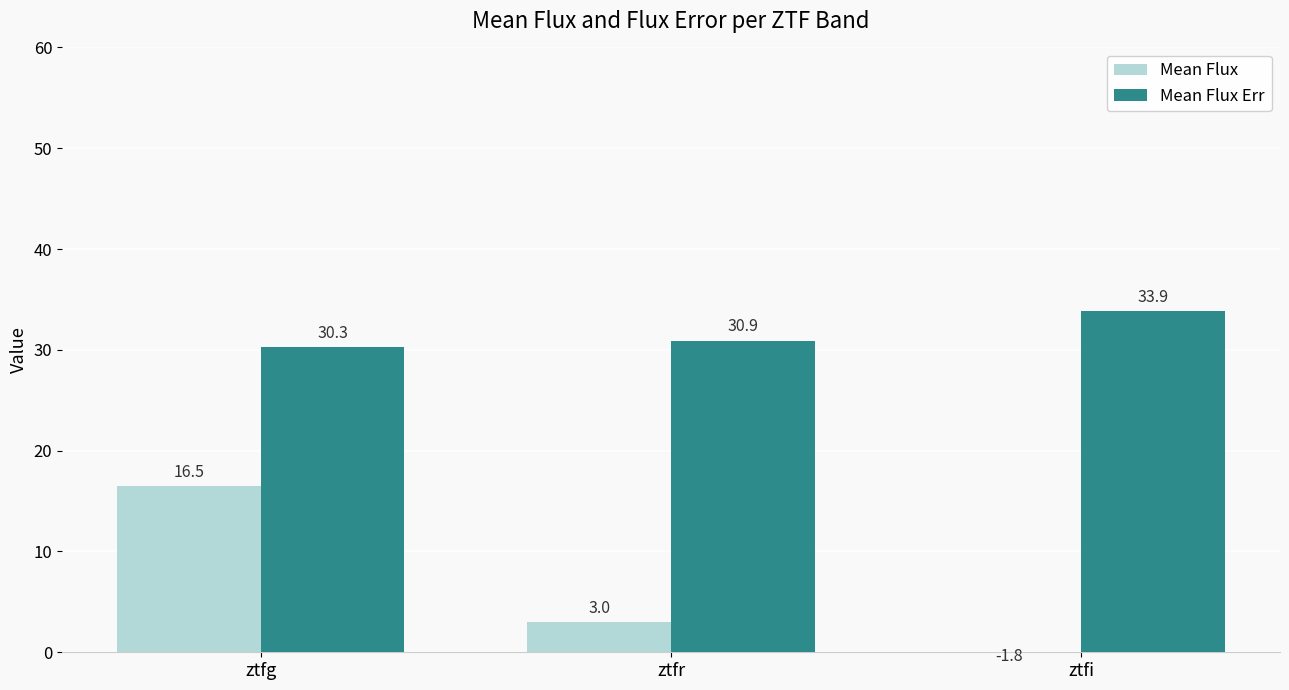

At how many categories does at least one series exceed 0?

3